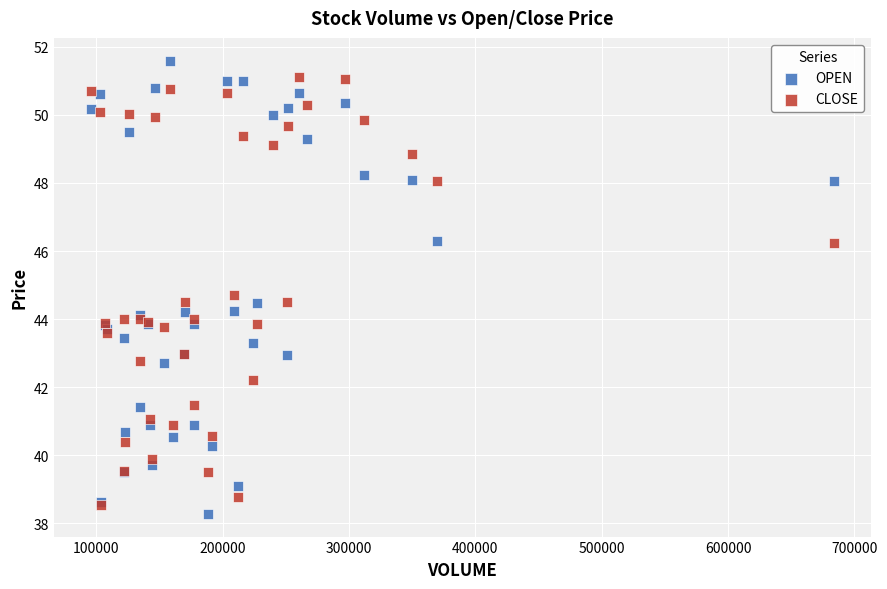

What are all the series names shown in the legend?

OPEN, CLOSE